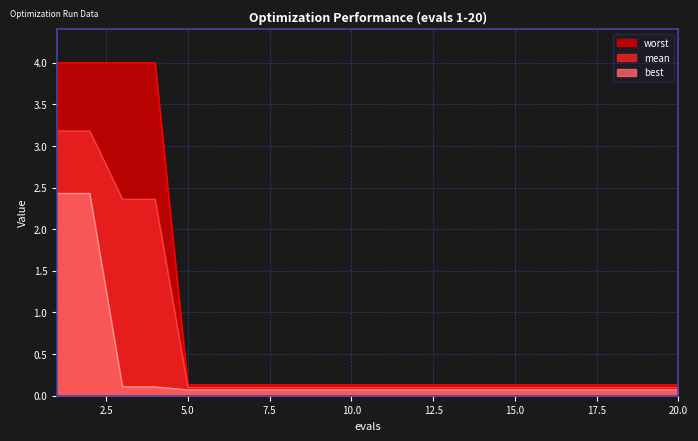

The best series shows 0.0 at 17. True or false?

False